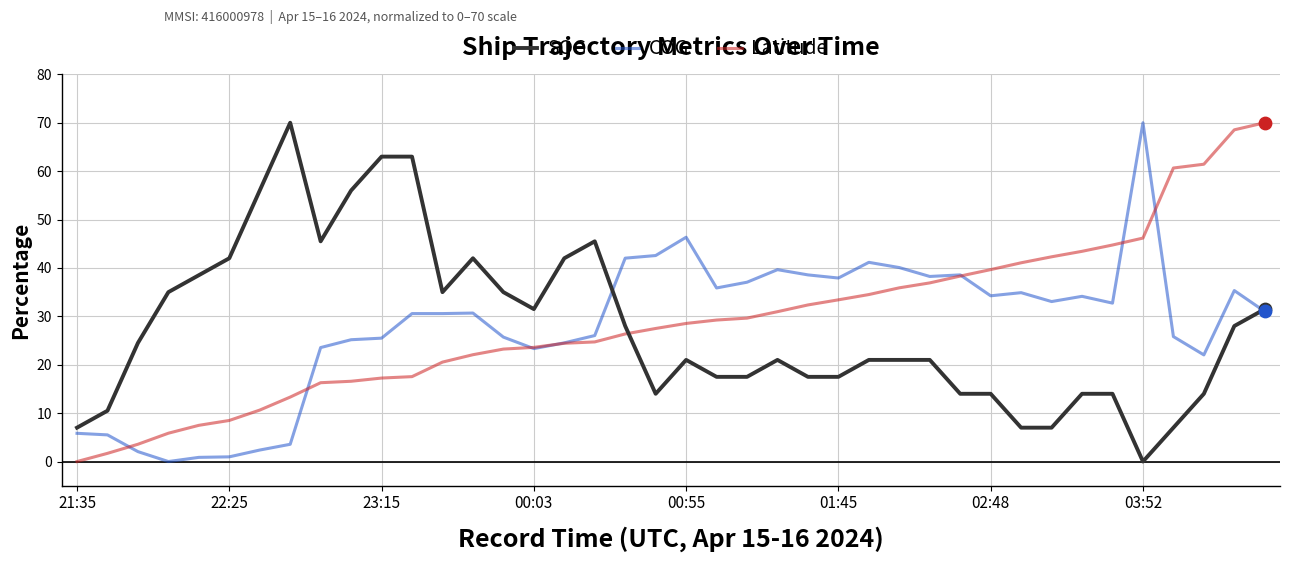

What are all the series names shown in the legend?

SOG, COG, Latitude